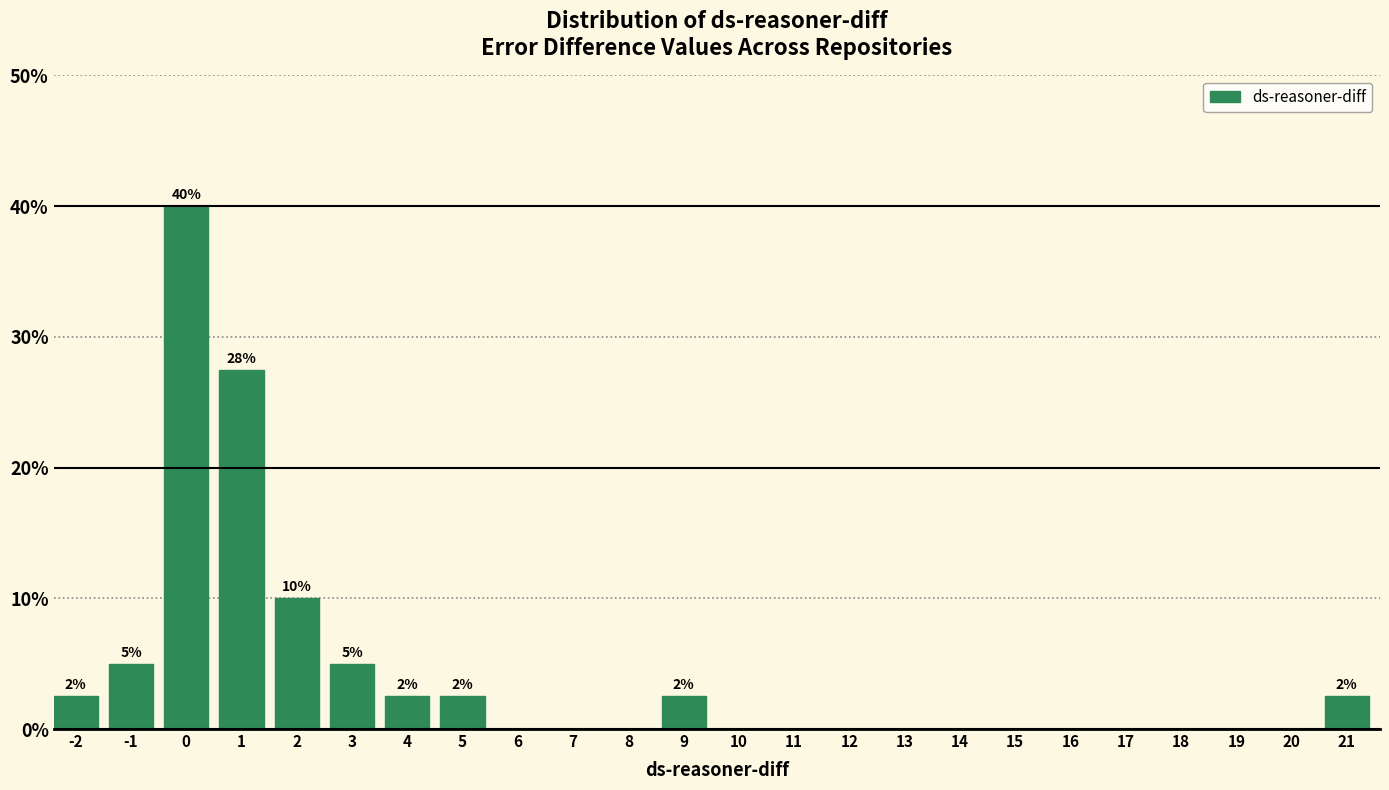

Reading left to right, extract all data points from this chart.

-2=2.5	-1=5.0	0=40.0	1=27.5	2=10.0	3=5.0	4=2.5	5=2.5	6=0.0	7=0.0	8=0.0	9=2.5	10=0.0	11=0.0	12=0.0	13=0.0	14=0.0	15=0.0	16=0.0	17=0.0	18=0.0	19=0.0	20=0.0	21=2.5